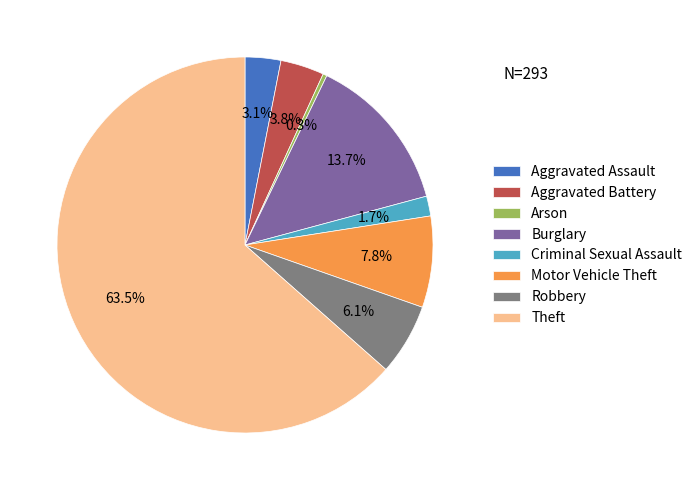

To the nearest percent, what is the difference between the largest and smallest slice percentages?

63%